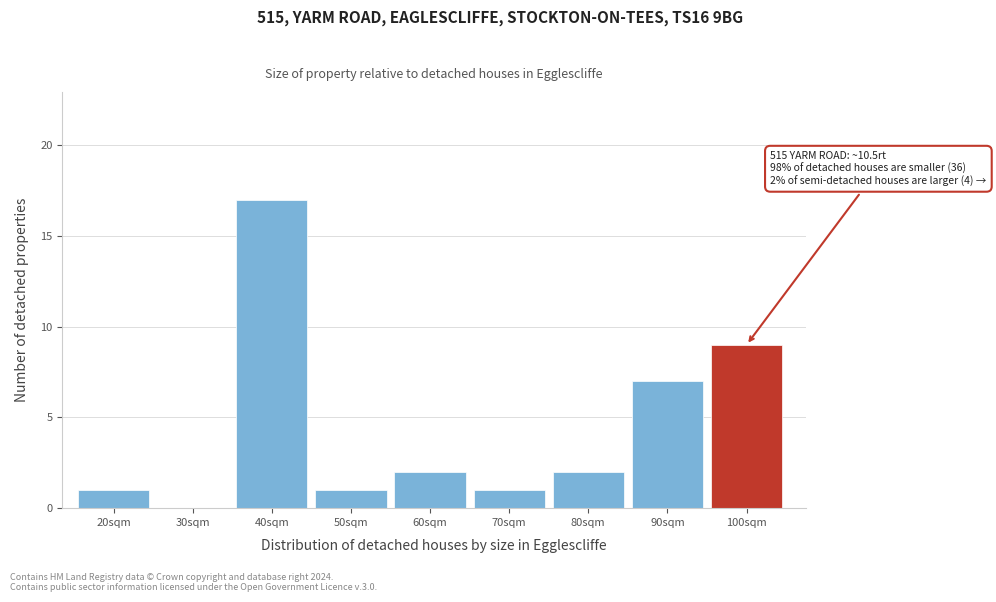

Reading right to left, transcribe all the data shown in this chart.

100sqm=9	90sqm=7	80sqm=2	70sqm=1	60sqm=2	50sqm=1	40sqm=17	30sqm=0	20sqm=1